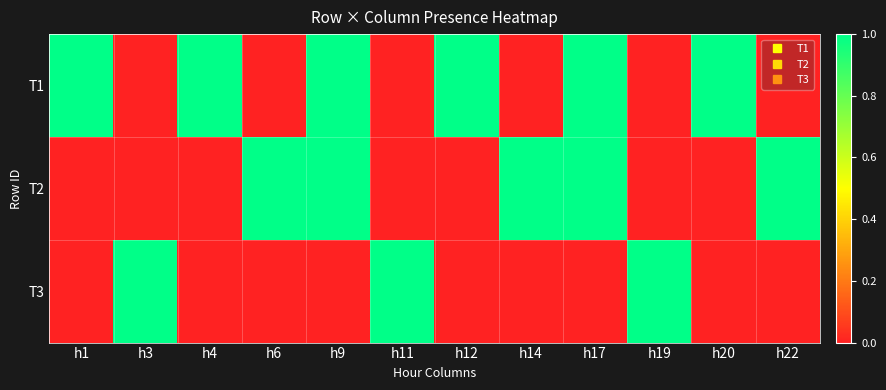

Reading left to right, transcribe all the data shown in this chart.

T1: h1=1	h3=0	h4=1	h6=0	h9=1	h11=0	h12=1	h14=0	h17=1	h19=0	h20=1	h22=0
T2: h1=0	h3=0	h4=0	h6=1	h9=1	h11=0	h12=0	h14=1	h17=1	h19=0	h20=0	h22=1
T3: h1=0	h3=1	h4=0	h6=0	h9=0	h11=1	h12=0	h14=0	h17=0	h19=1	h20=0	h22=0